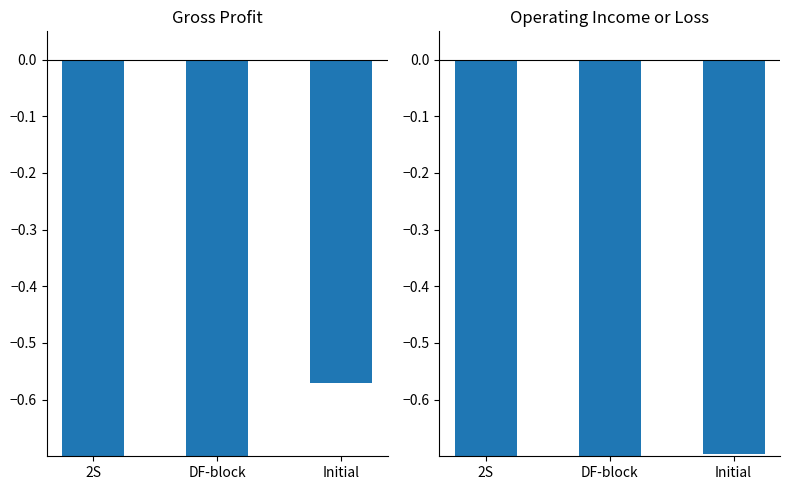

How many series are shown in this chart?

2